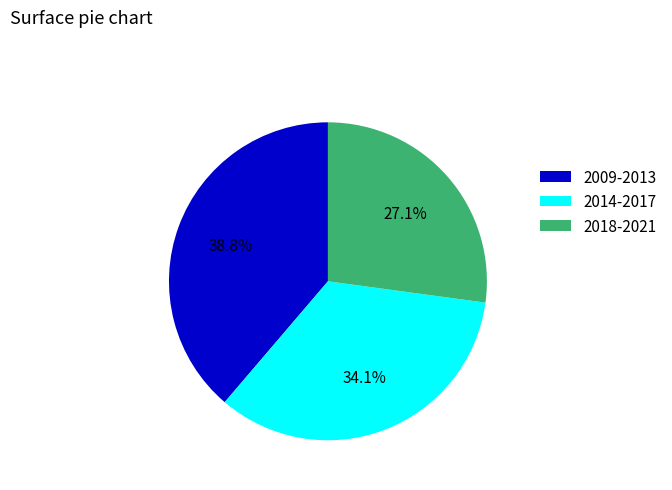

Between 2009-2013 and 2014-2017, which is larger?

2009-2013